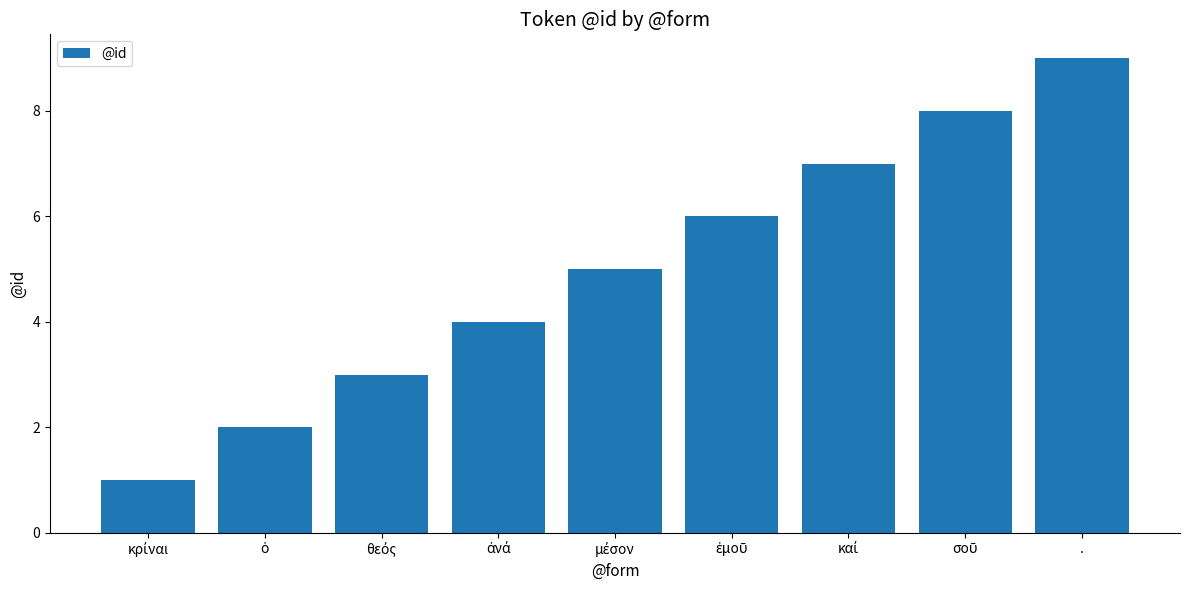

How many bars are there in total?

9